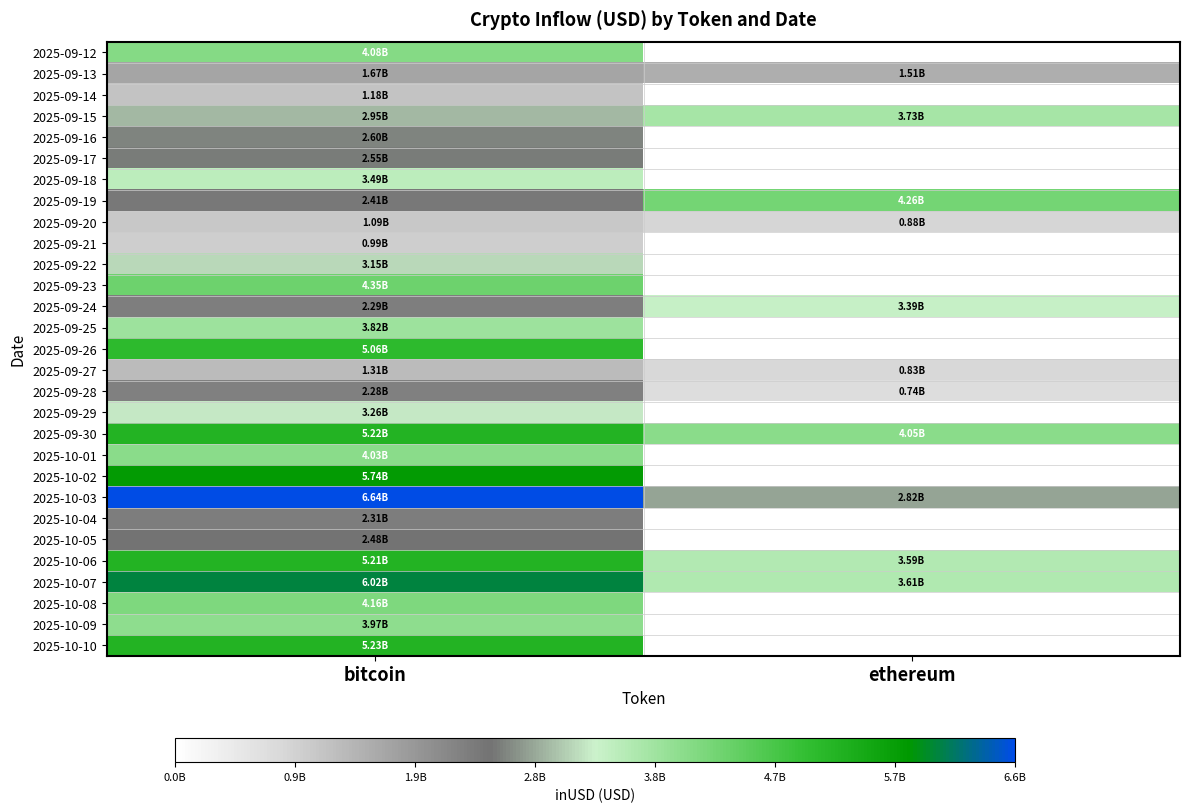

What is the maximum value shown in the chart?

6641354421.5